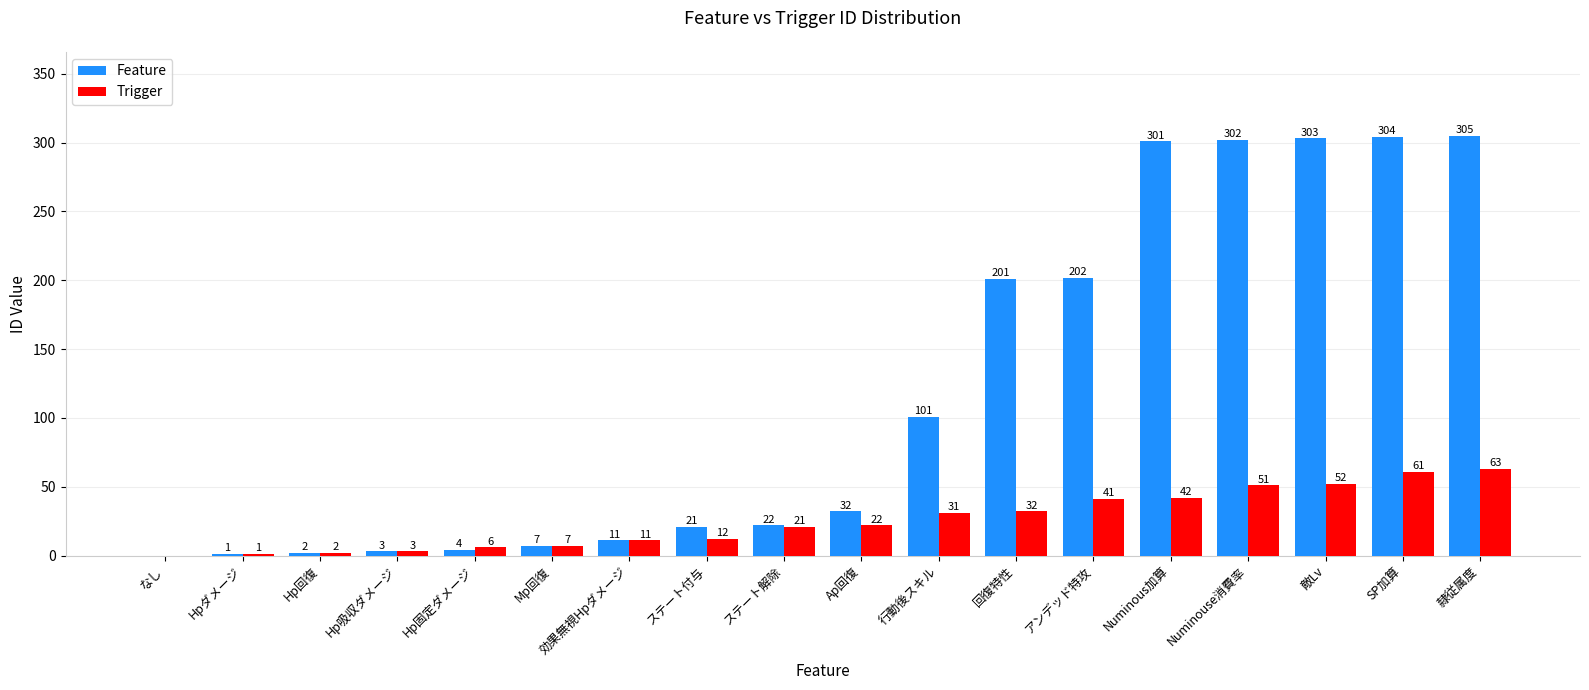

What is the total value across all series at 回復特性?

233